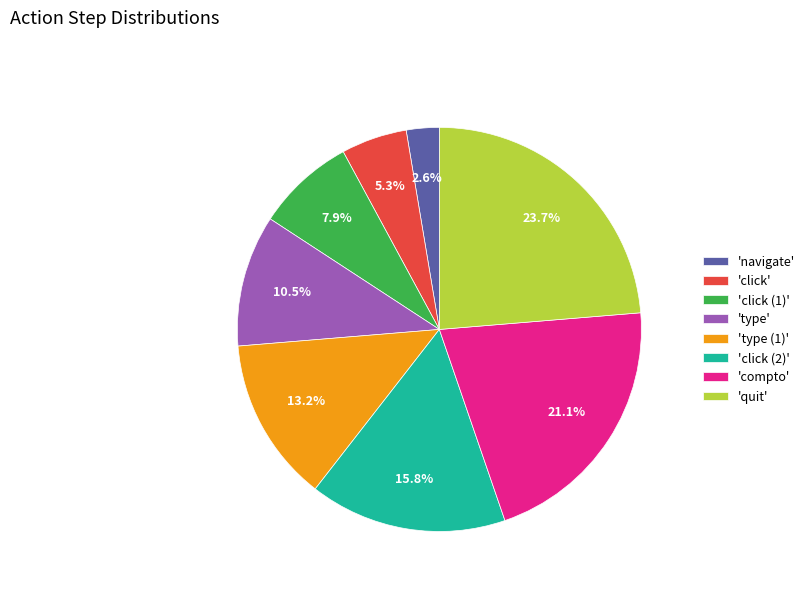

Rank the categories by value from lowest to highest.

'navigate', 'click', 'click (1)', 'type', 'type (1)', 'click (2)', 'compto', 'quit'